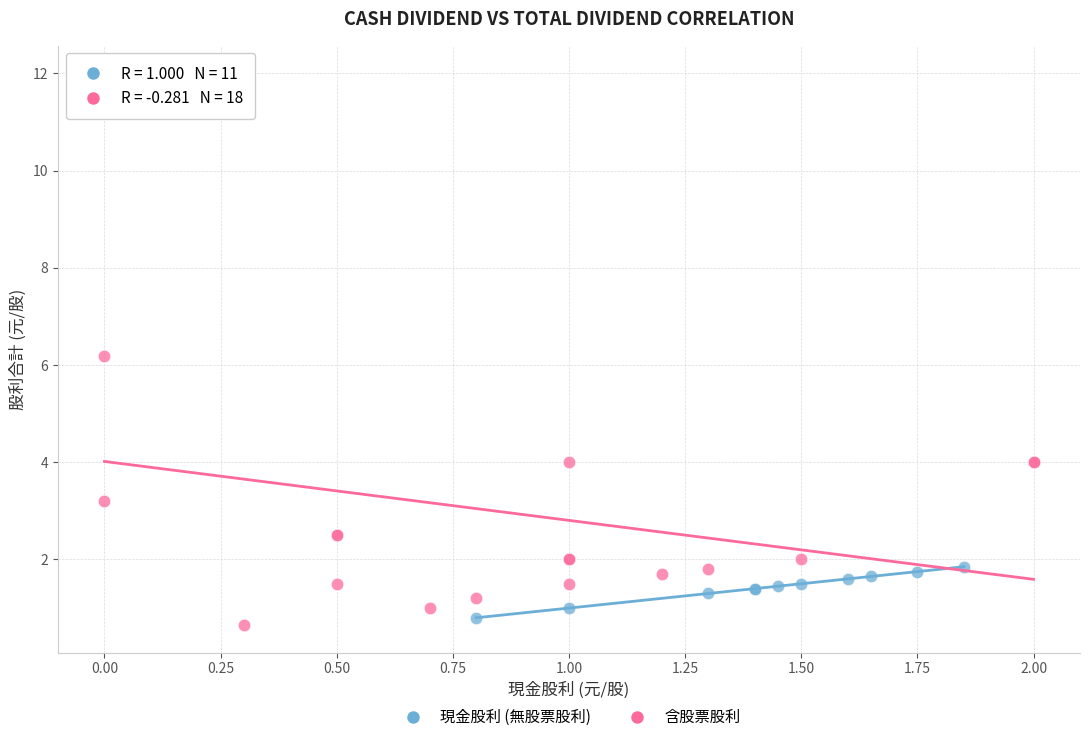

Which series contains the highest Y value?

含股票股利